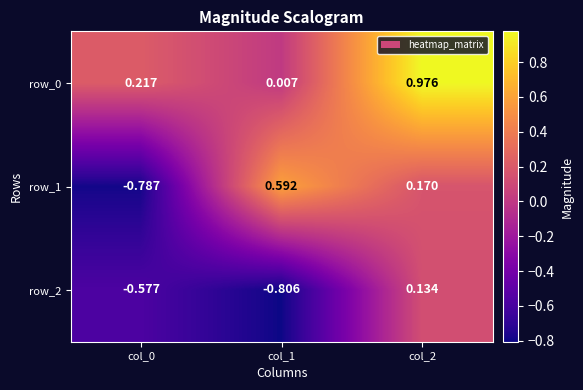

Is the value of row_1 at col_0 greater than the value of row_0 at col_0?

No